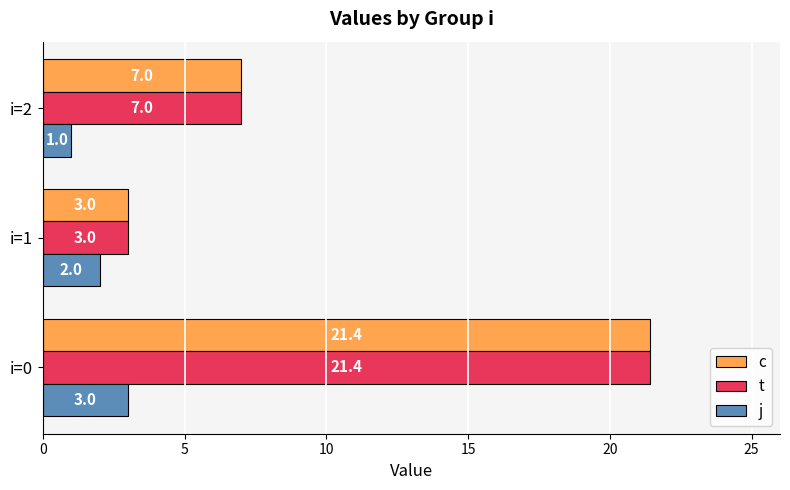

Which label corresponds to the smallest value in the chart?

i=2